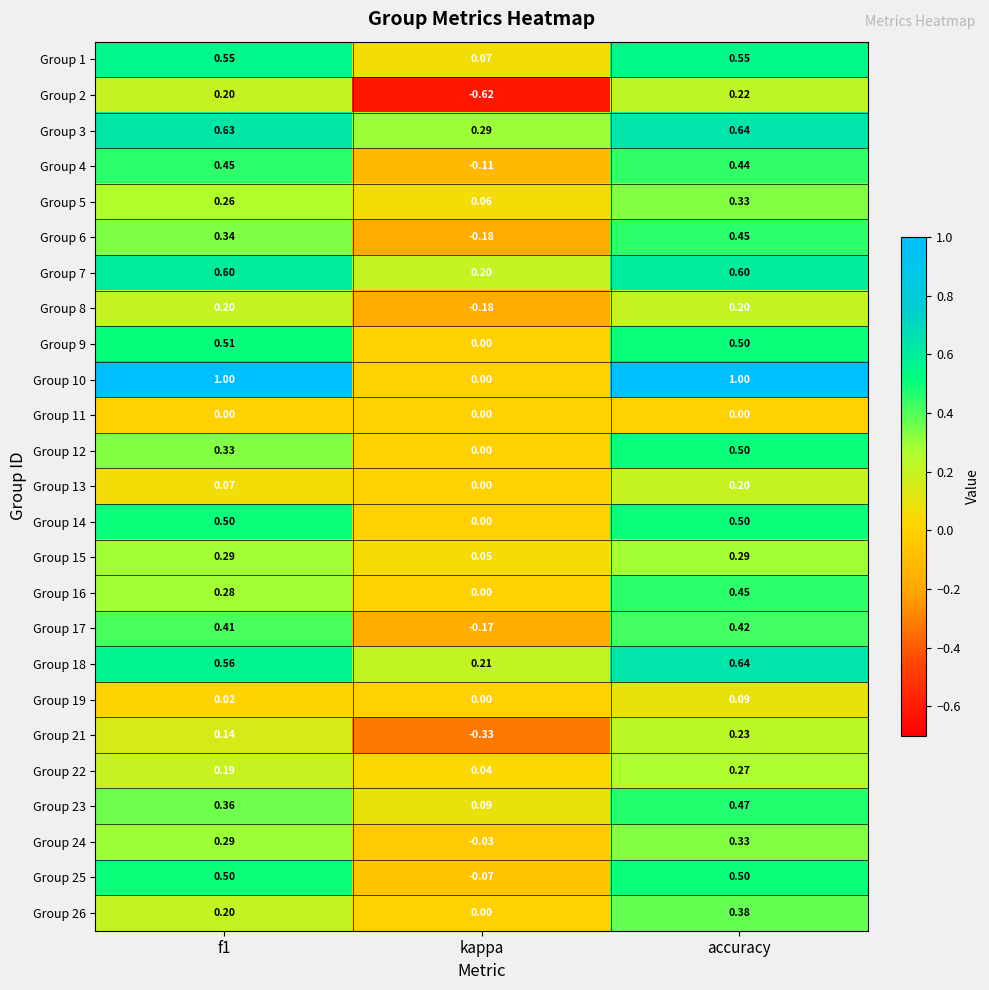

Which series has the widest spread of values?

Group 10